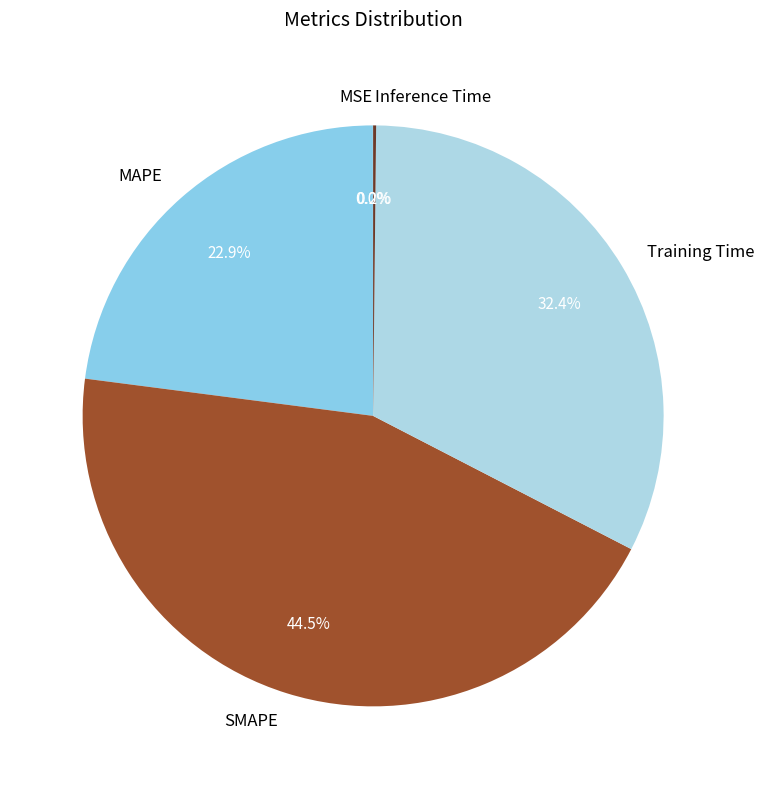

Is there a majority slice in this chart?

No